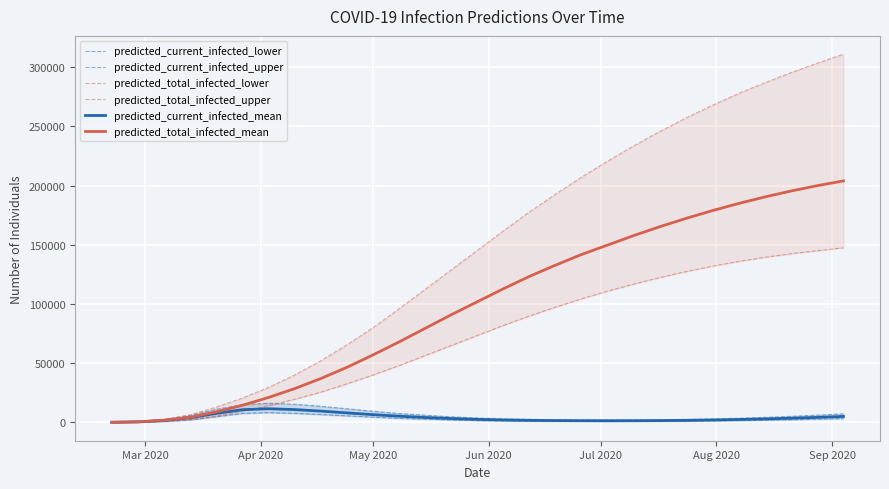

How many interior local valleys does the predicted_current_infected_upper series have?

1